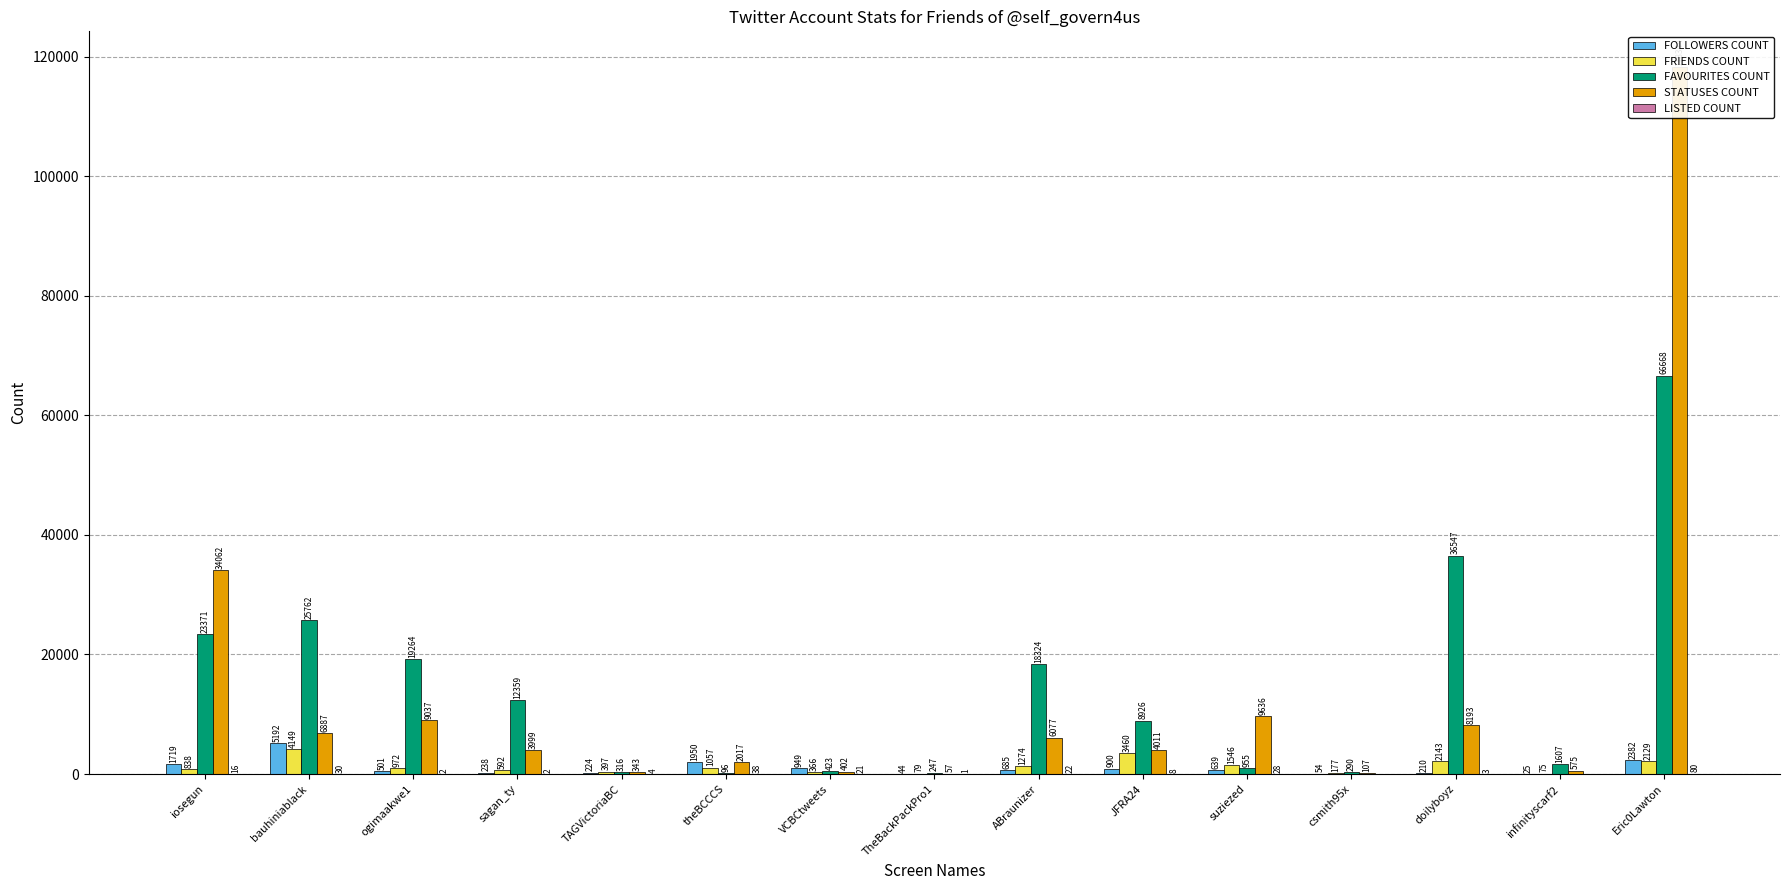

Which series has the largest total across all categories?

FAVOURITES COUNT